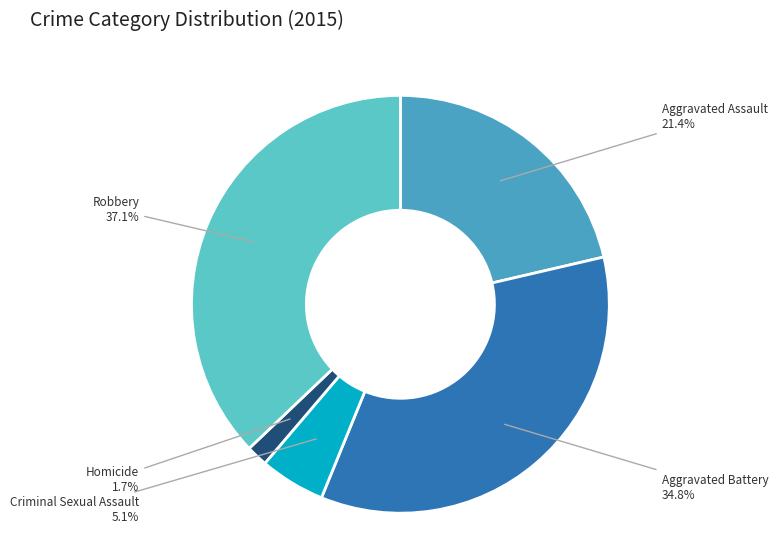

Is there any slice that represents more than half of the pie?

No